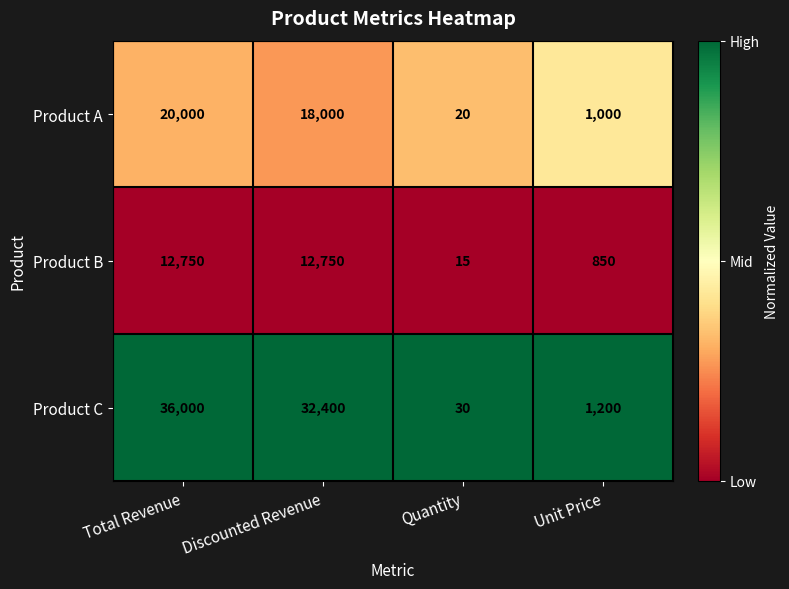

Rank the series by their average value, from lowest to highest.

Product B, Product A, Product C